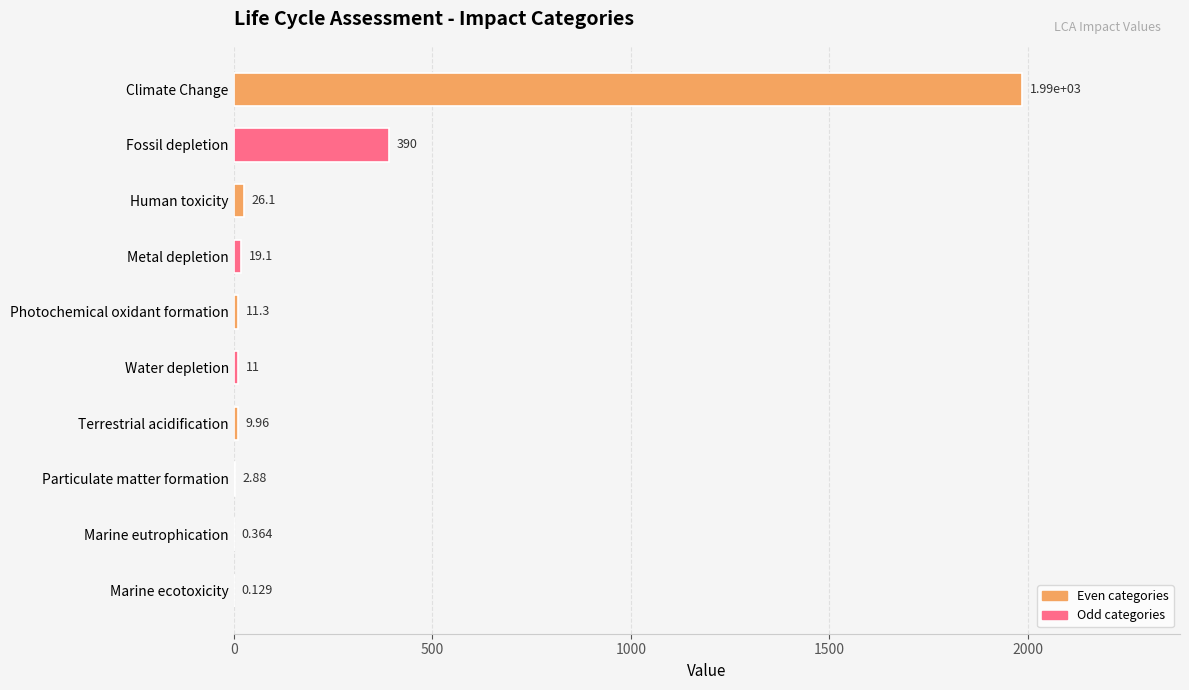

What is the sum of all values?

2456.6